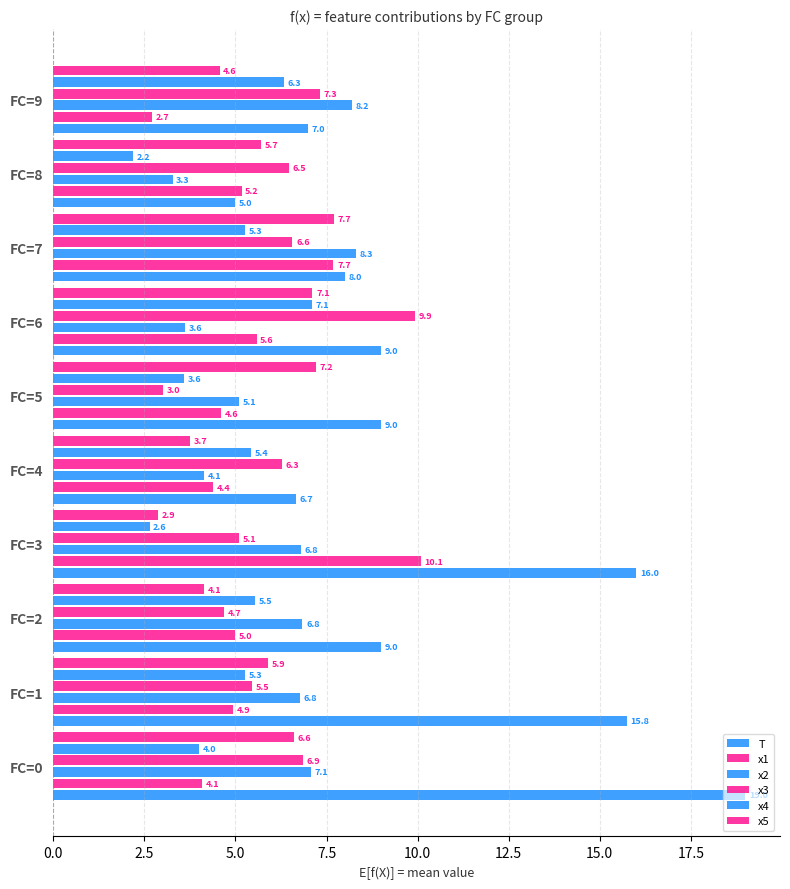

How many values in the x4 series are below 5?

4